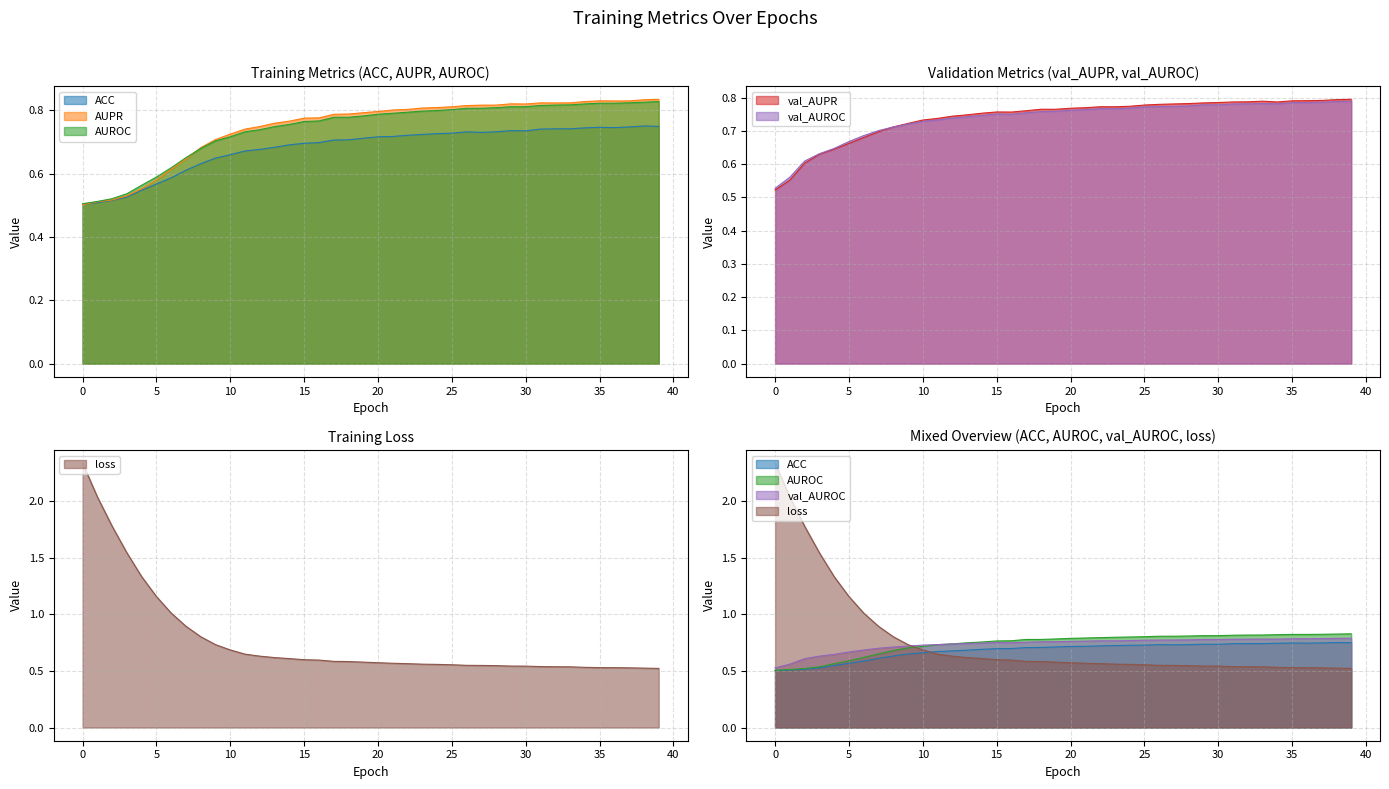

At which category does AUPR reach its first local peak?

29